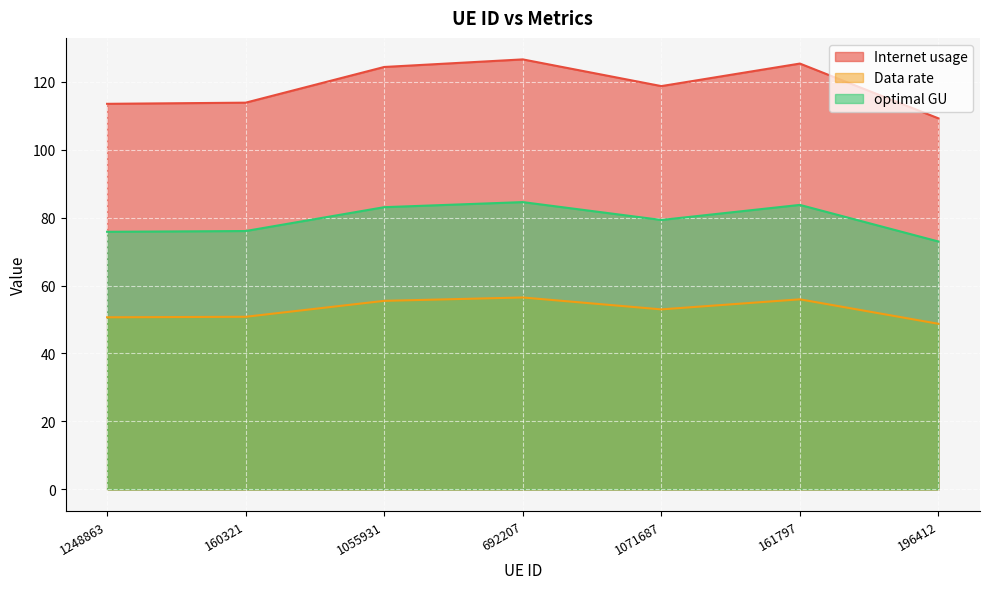

What is the total value across all series at 161797?

264.9